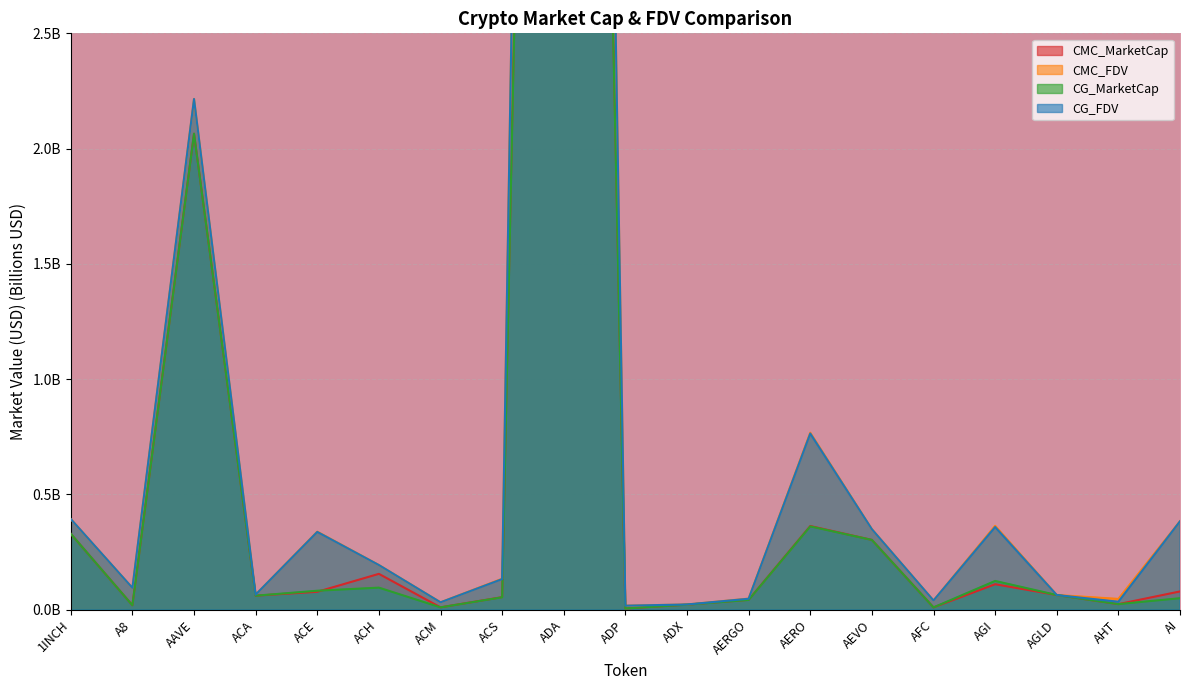

At how many categories does at least one series exceed 9?

1